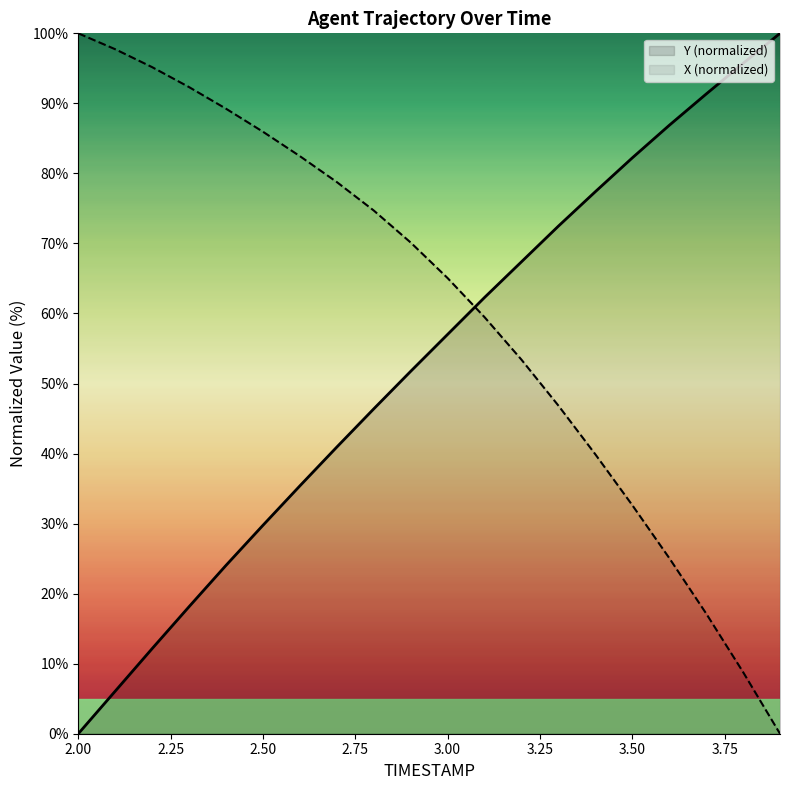

Which series has the largest total across all categories?

X (normalized)